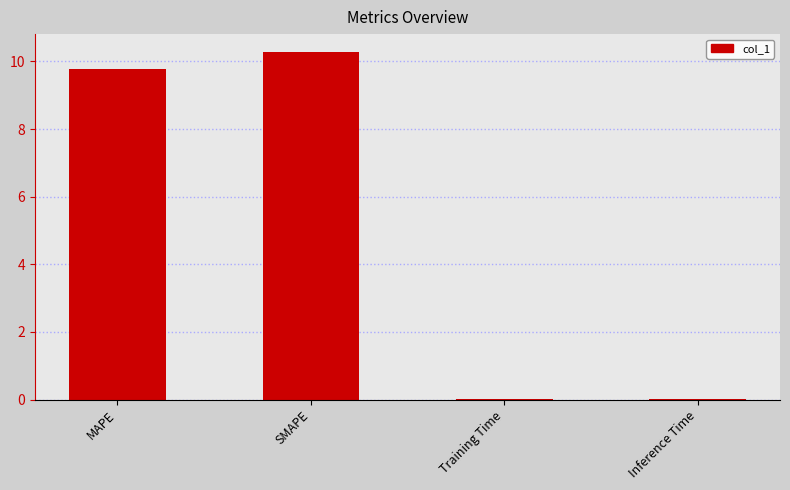

The value at SMAPE is 10.3. True or false?

True